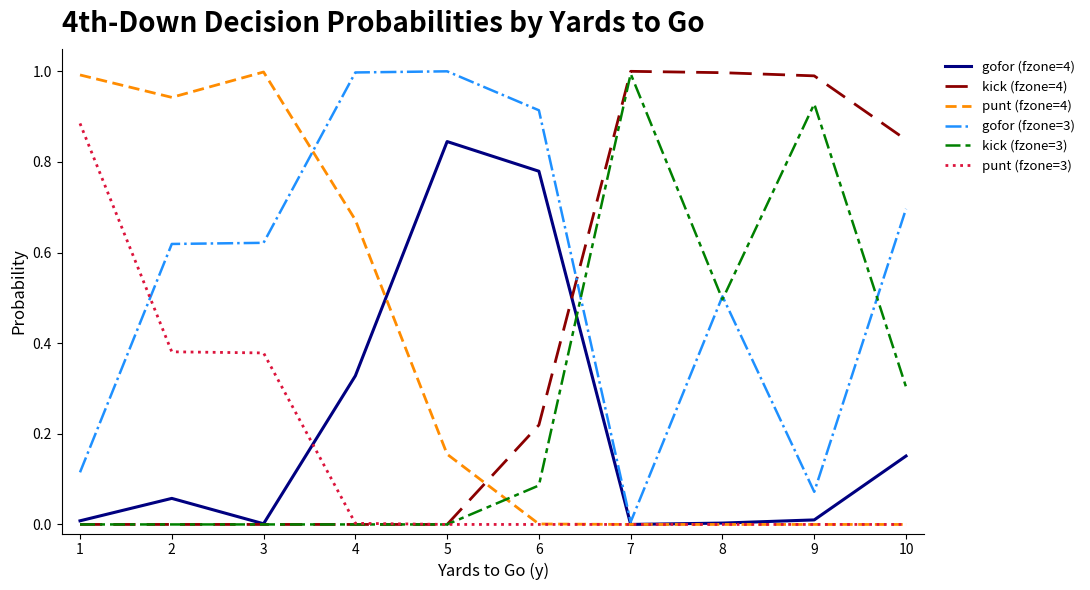

What is the maximum value shown in the chart?

1.0